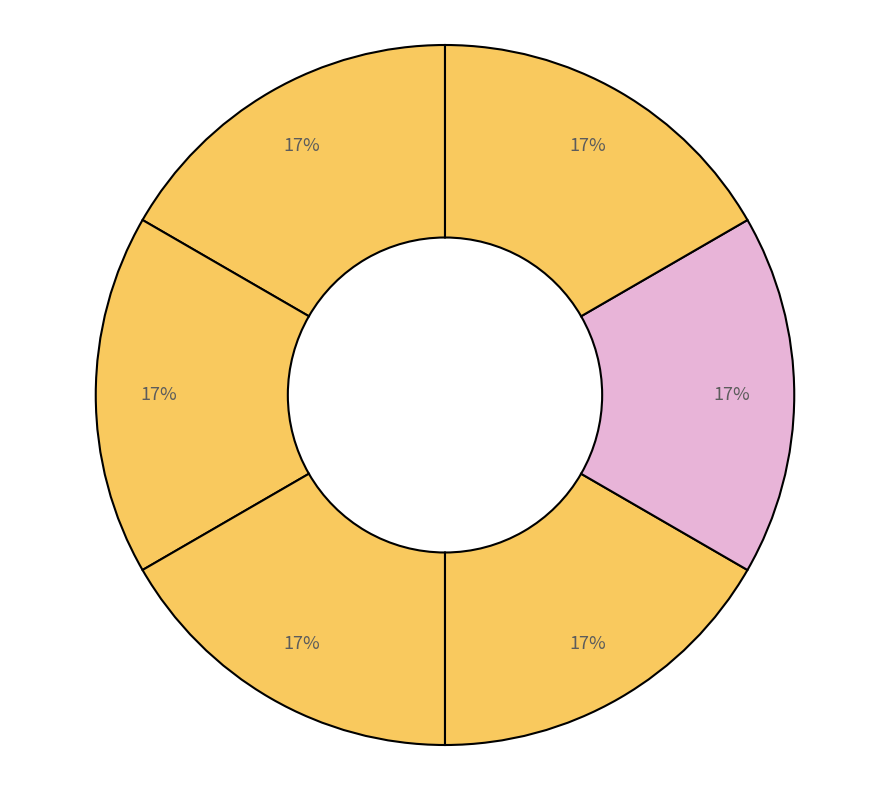

Rank the categories by value from lowest to highest.

和陈惟夤先生姑苏钱塘怀古韵 其一, 和陈惟夤先生姑苏钱塘怀古韵 其二, 和陈惟夤先生姑苏钱塘怀古韵 其三, 和陈惟夤先生姑苏钱塘怀古韵 其四, 和陈惟夤先生姑苏钱塘怀古韵 其五, 和陈惟夤先生姑苏钱塘怀古韵 其六